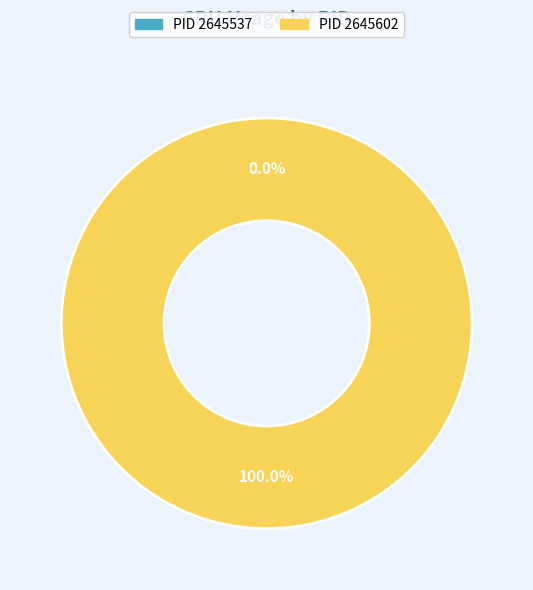

Which category has the smallest portion of the pie?

2645537